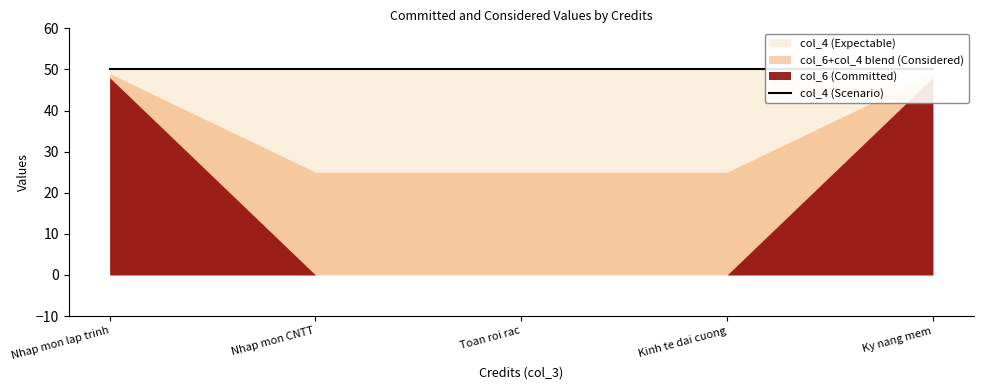

What is the spread (max minus min) of values at 2?

50